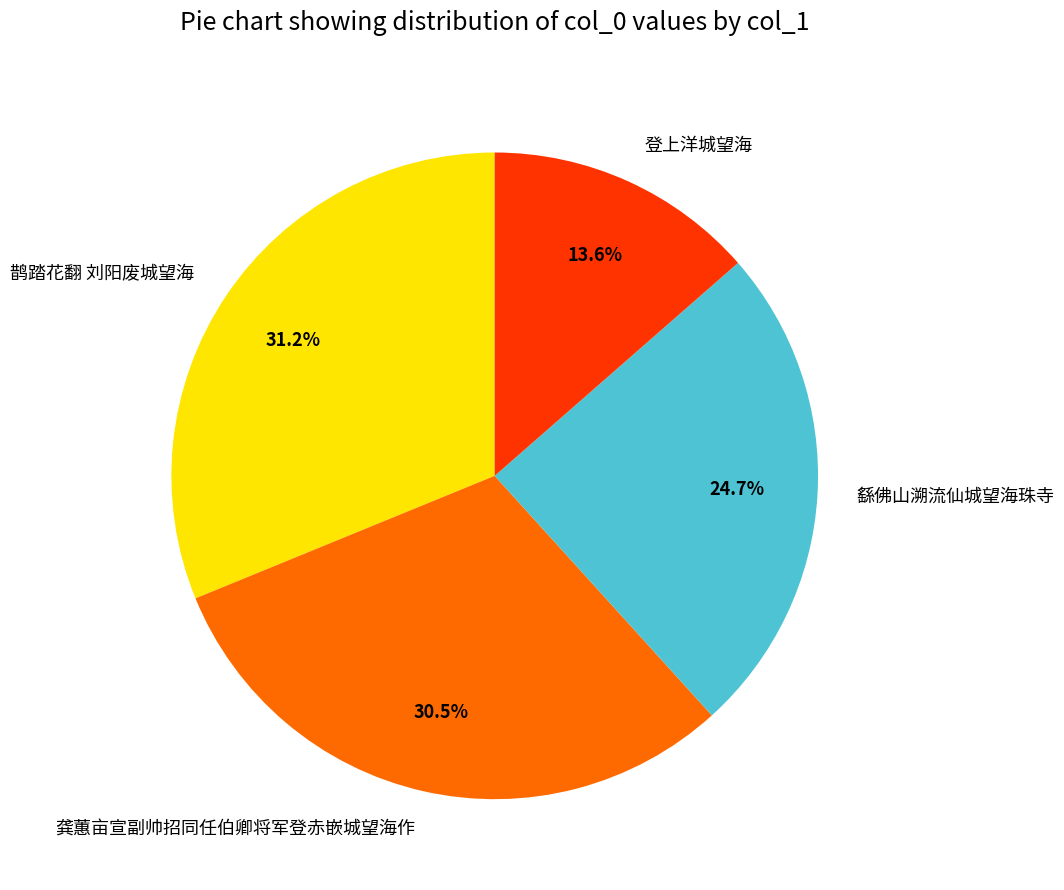

The 登上洋城望海 slice represents 14% of the pie. True or false?

True